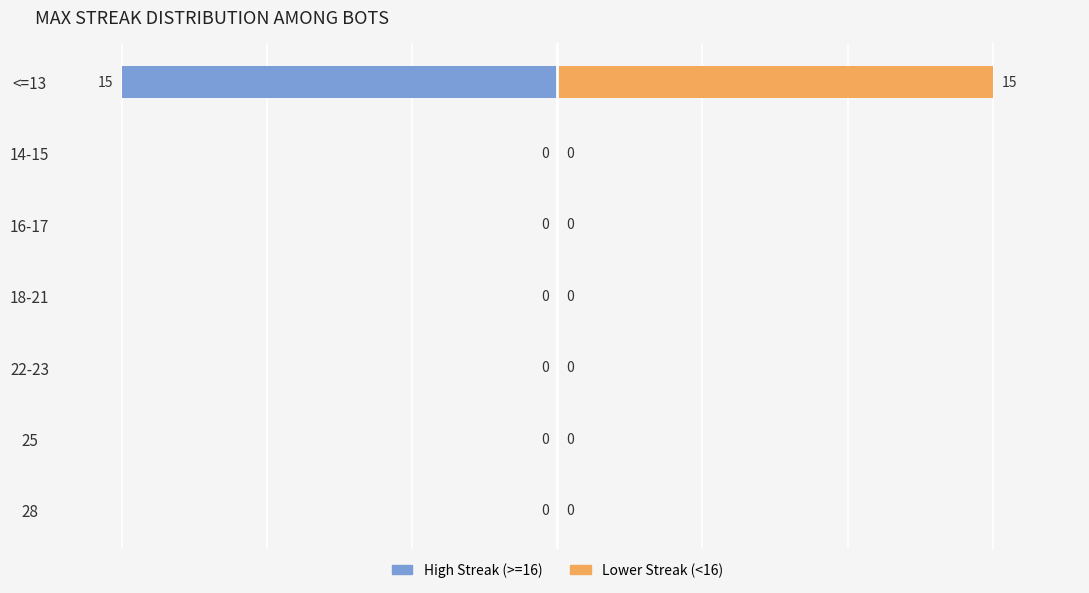

How many bars are there in total?

14